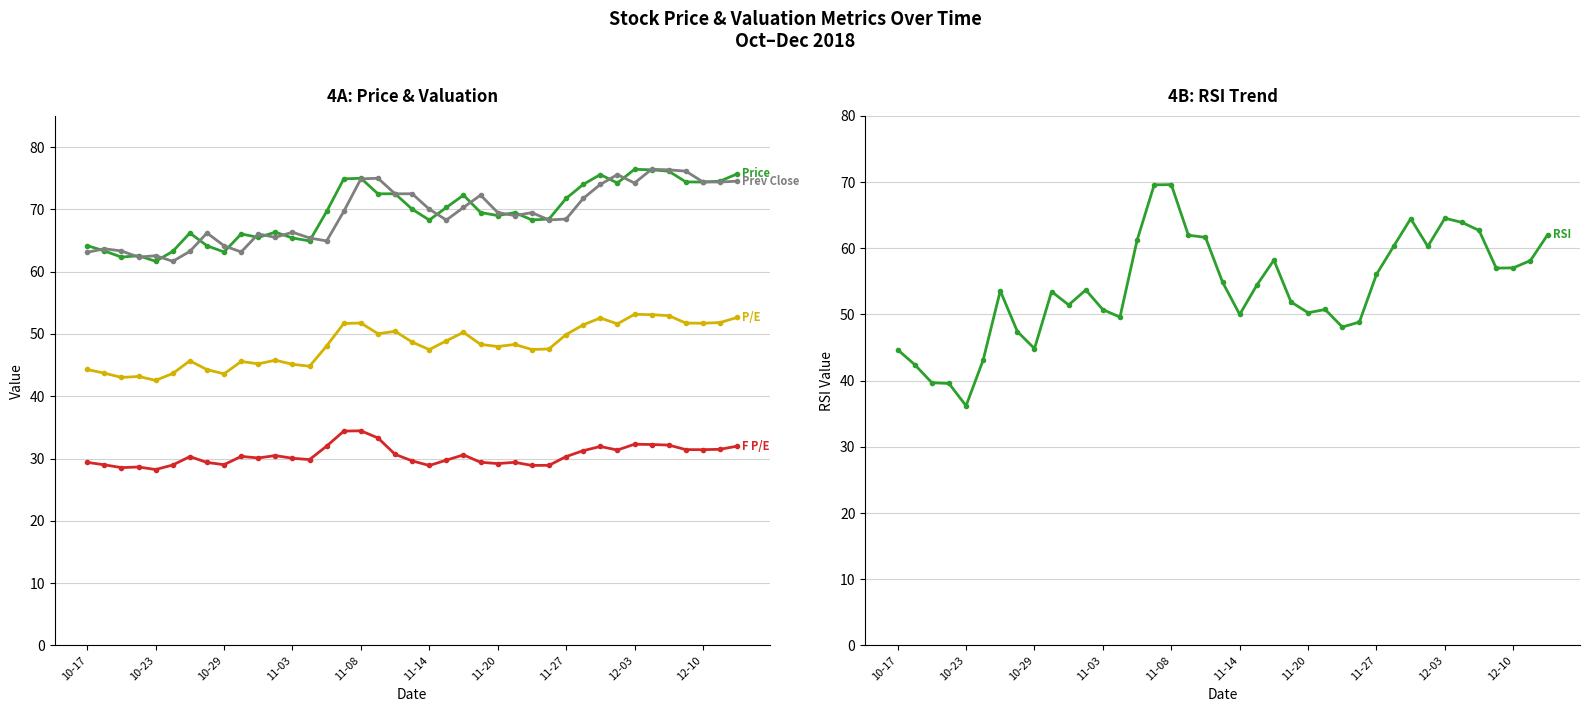

Which series changed the most between 15 and 17?

RSI